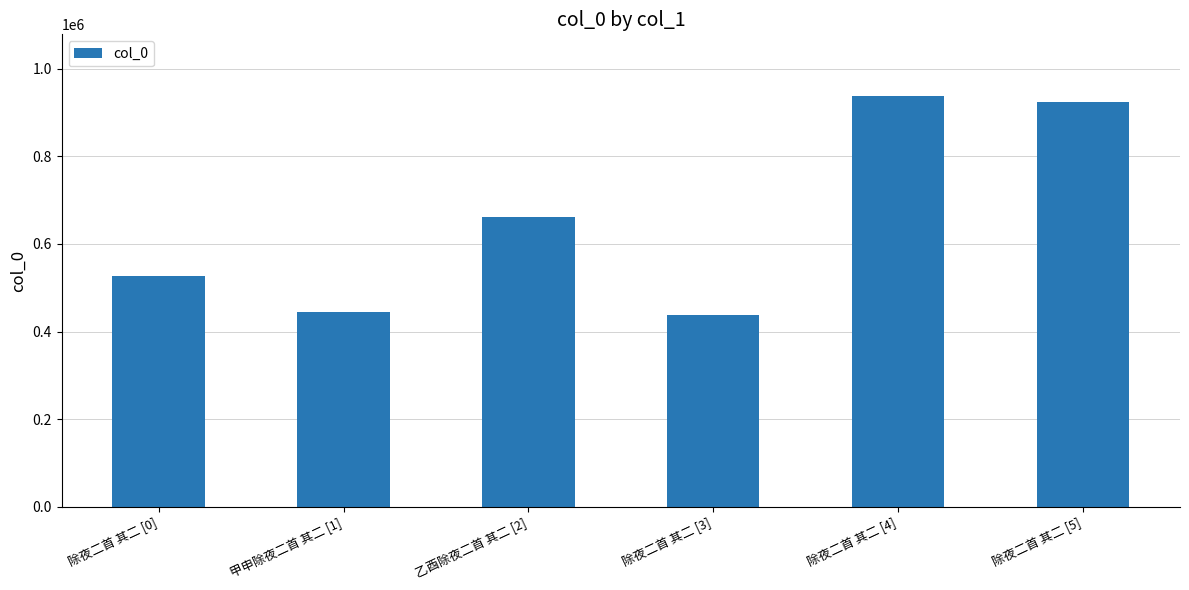

Reading right to left, transcribe all the data shown in this chart.

除夜二首 其二 [5]=924185	除夜二首 其二 [4]=937795	除夜二首 其二 [3]=437426	乙酉除夜二首 其二 [2]=661960	甲申除夜二首 其二 [1]=443723	除夜二首 其二 [0]=527444